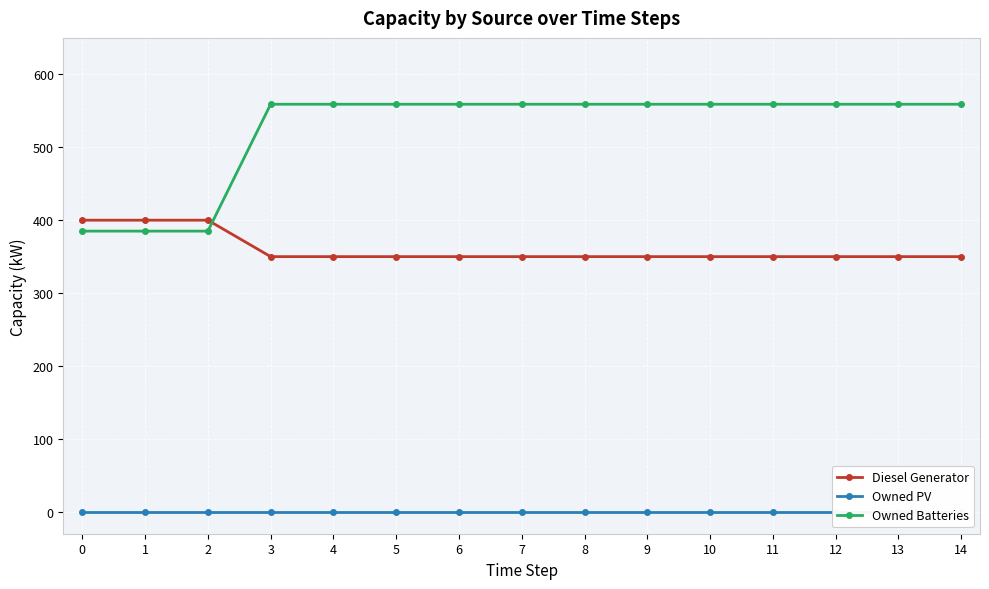

At 5, list the series in order from largest to smallest.

Owned Batteries, Diesel Generator, Owned PV